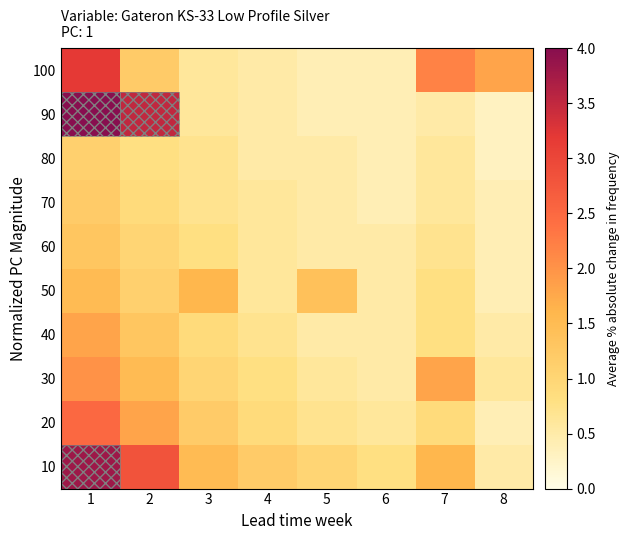

At how many categories does at least one series exceed 1?

7